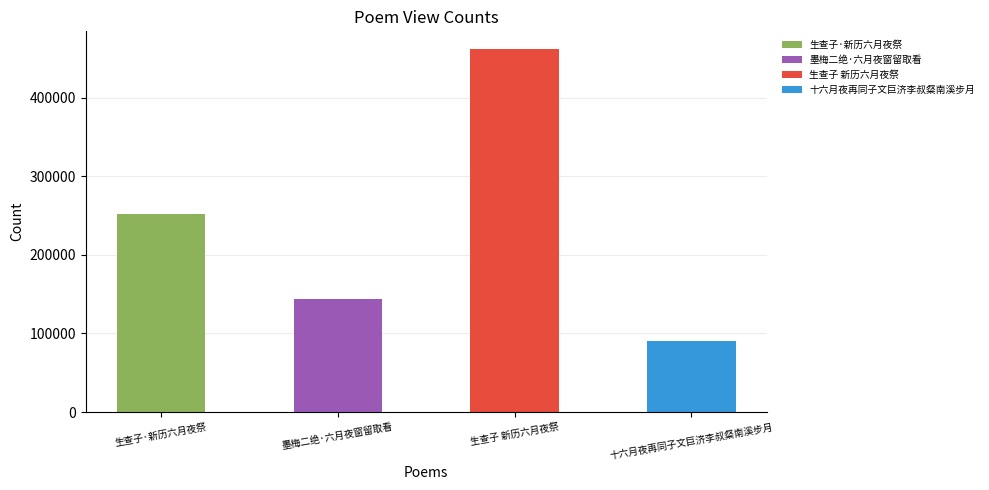

Rank the categories by value from highest to lowest.

生查子 新历六月夜祭, 生查子·新历六月夜祭, 墨梅二绝·六月夜窗留取看, 十六月夜再同子文巨济李叔粲南溪步月